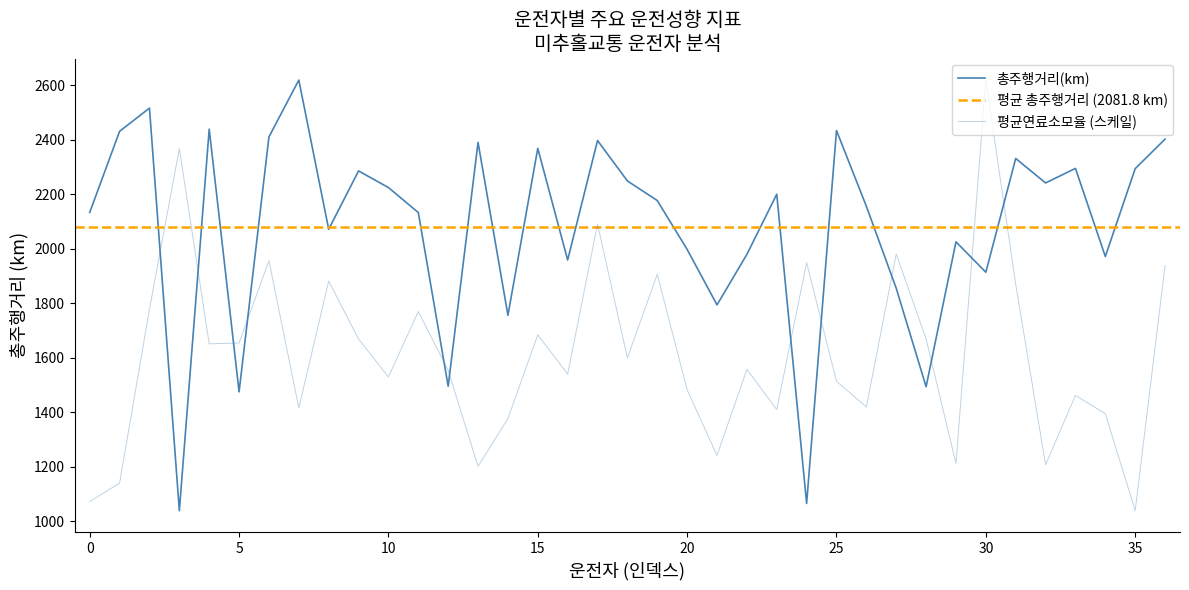

How many times do 평균연료소모율 and 총주행거리(km) cross each other?

12